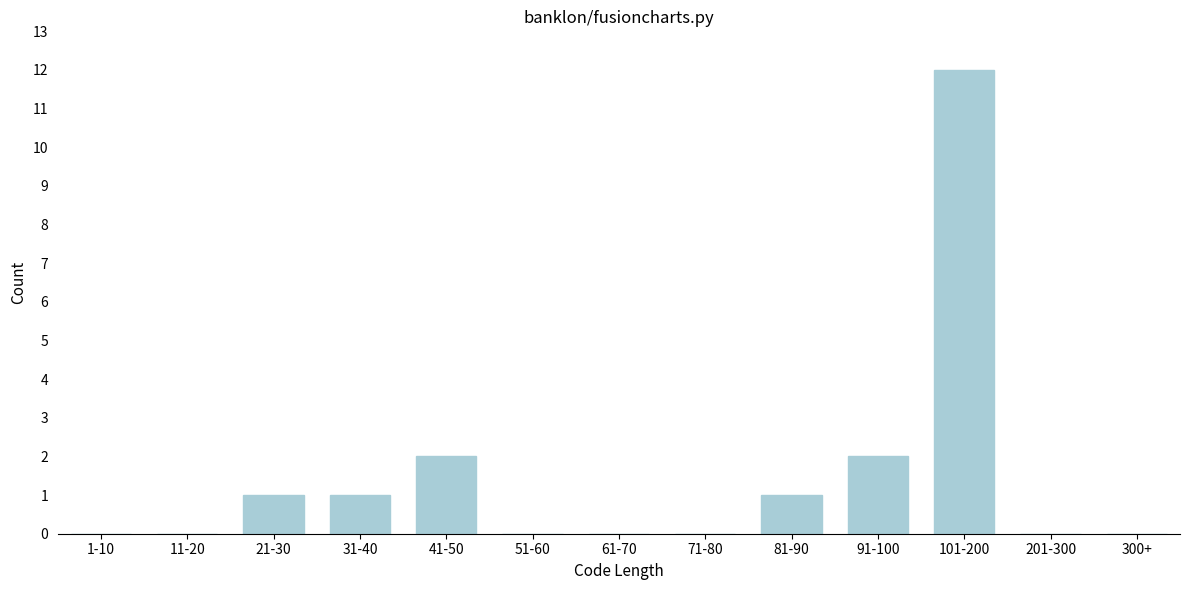

Reading right to left, transcribe all the data shown in this chart.

300+=0	201-300=0	101-200=12	91-100=2	81-90=1	71-80=0	61-70=0	51-60=0	41-50=2	31-40=1	21-30=1	11-20=0	1-10=0